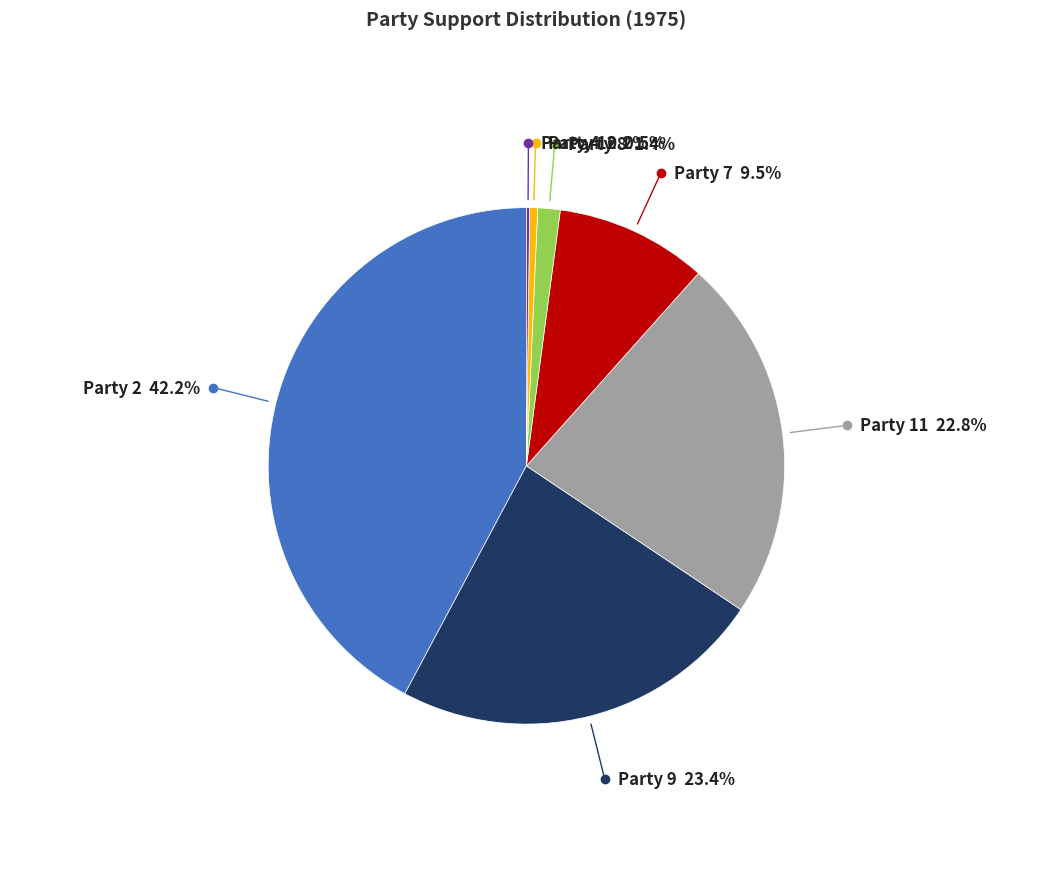

Does Party 8 account for over 50% of the chart?

No